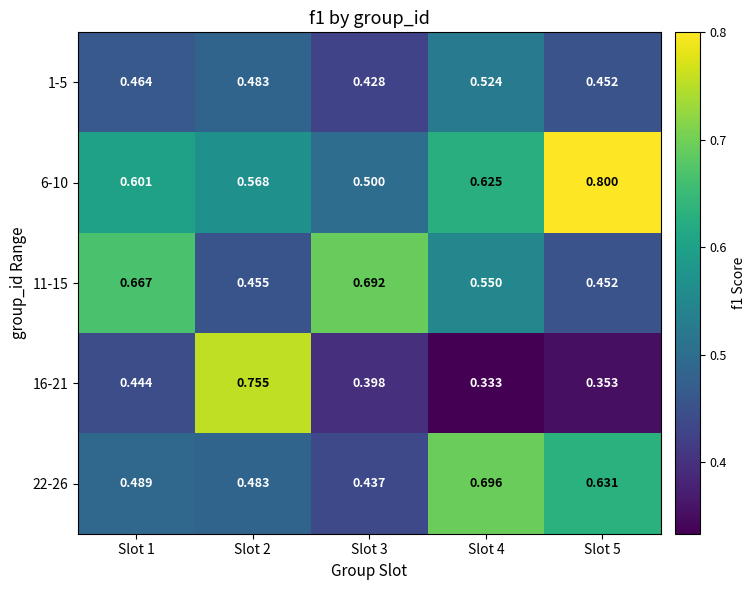

Is the value of 16-21 at Slot 2 greater than the value of 6-10 at Slot 4?

Yes